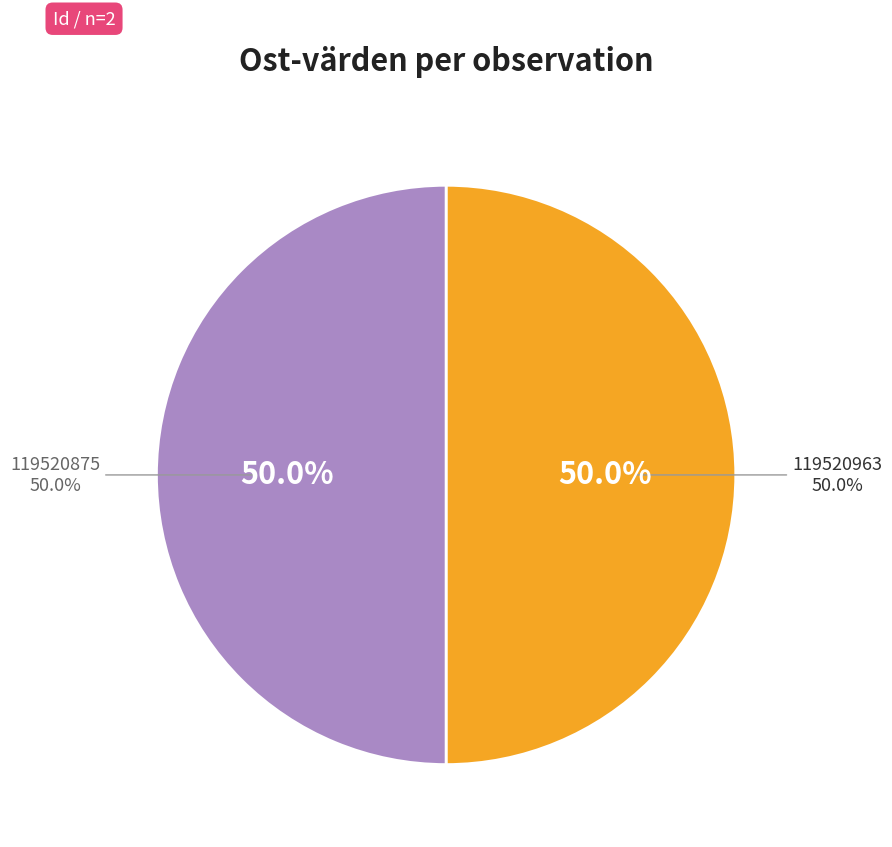

To the nearest percent, what is the combined percentage of 119520875 and 119520963?

100%